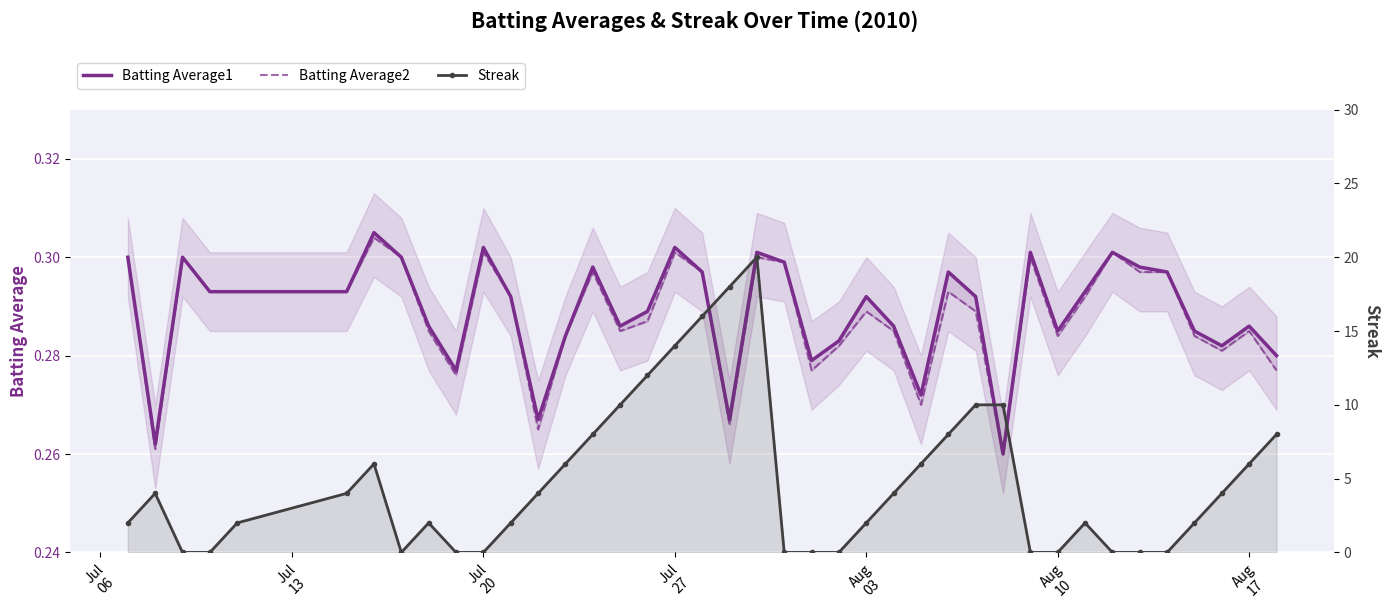

What is the value of the Batting Average2 point at the 10th from the left?

0.3